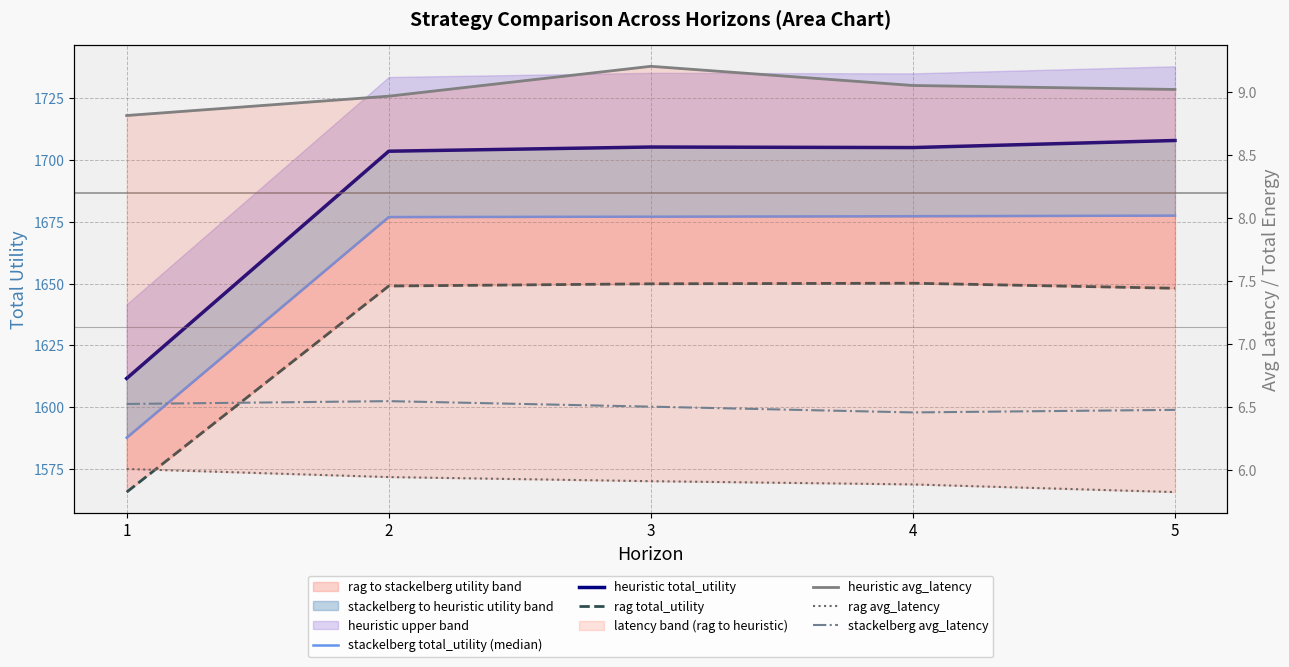

List the series in order of their peak value, highest first.

heuristic total_utility, stackelberg total_utility (median), rag total_utility, heuristic avg_latency, stackelberg avg_latency, rag avg_latency